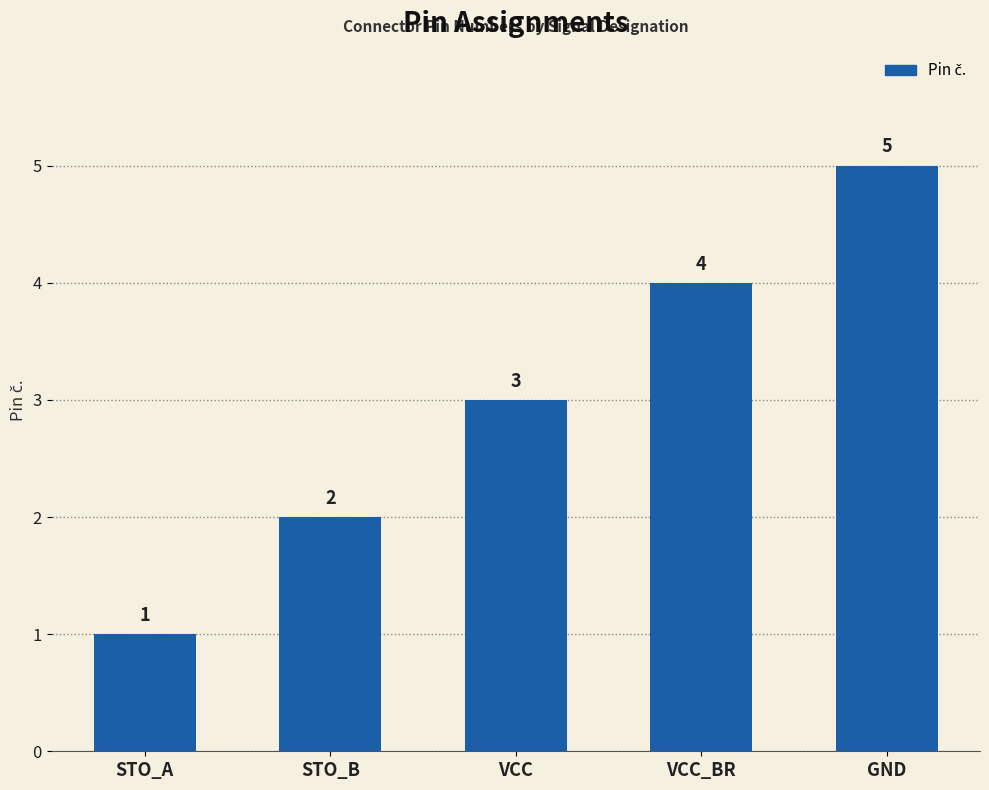

The value at VCC_BR is 4. True or false?

True